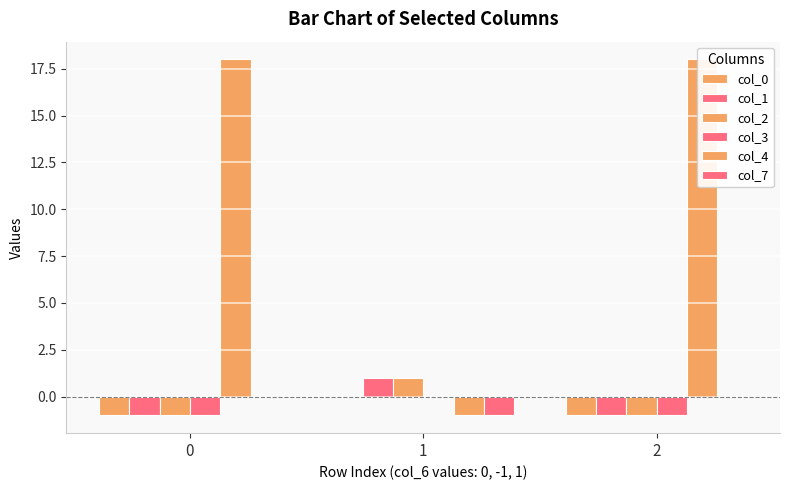

How many bars are there in total?

18